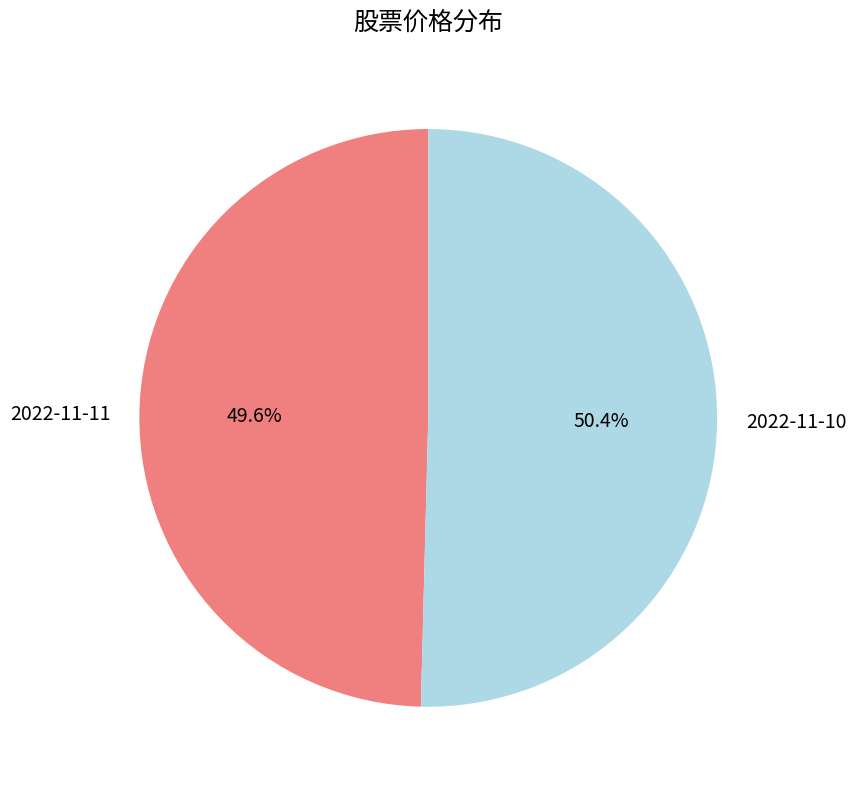

What percentage is the 2022-11-11 slice, to the nearest percent?

50%